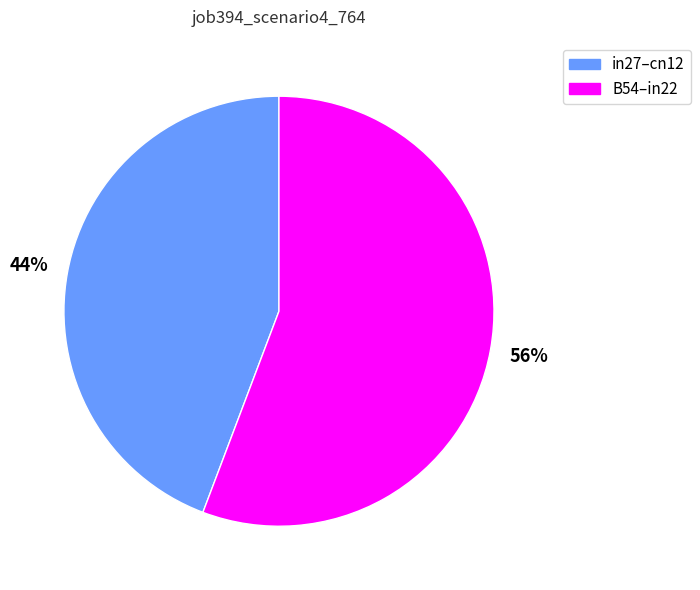

To the nearest percent, what is the average slice percentage?

50%